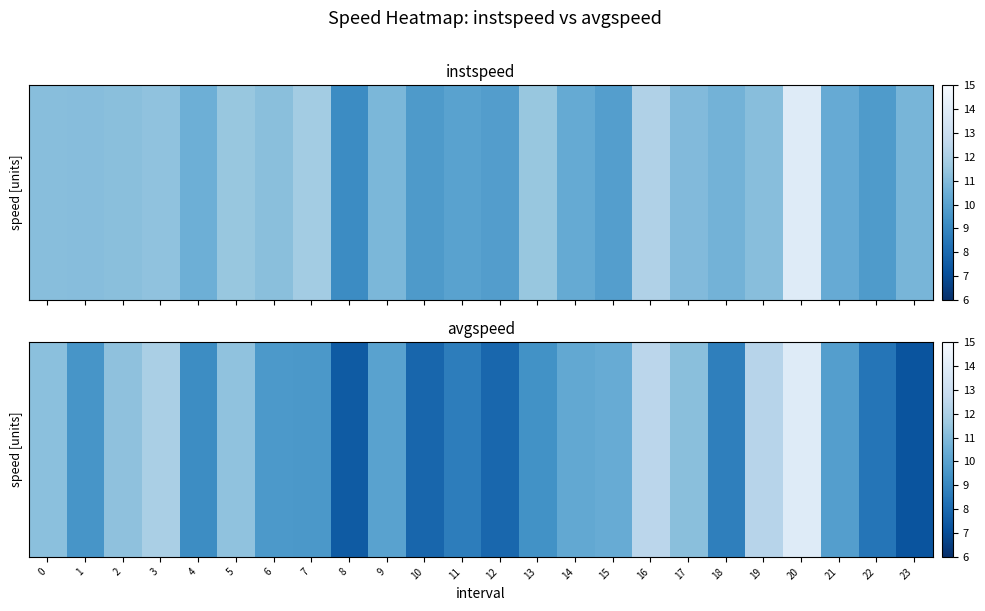

Count the number of values greater than 9.

17